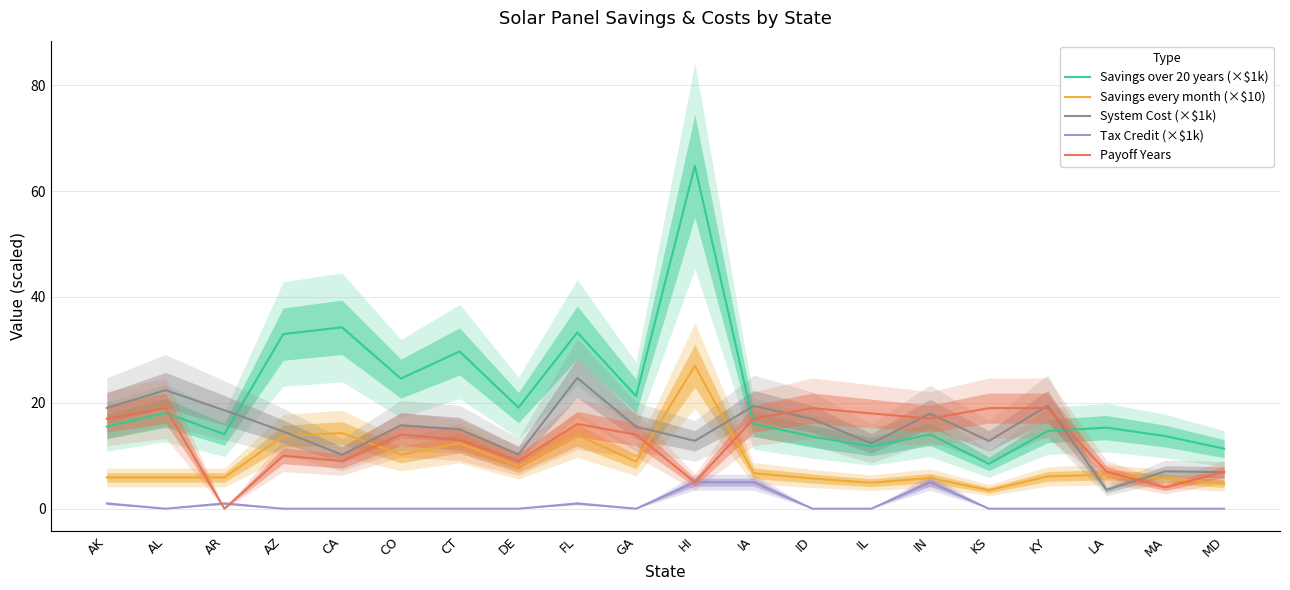

Which series has the widest spread of values?

Savings over 20 years (×$1k)